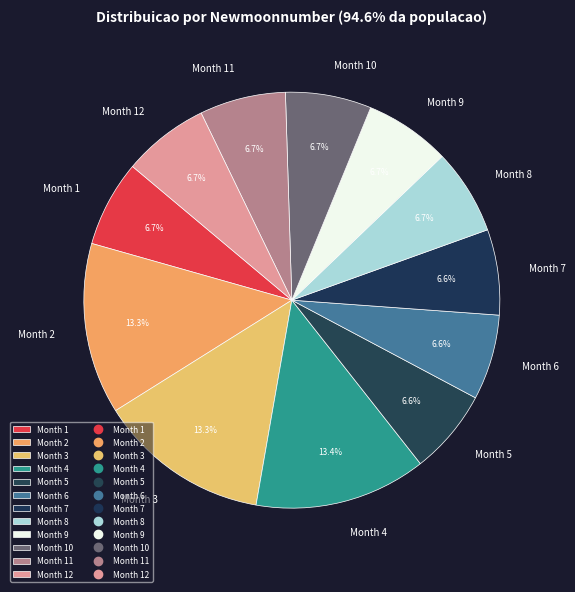

Do Month 3 and Month 4 together represent more than half of the pie?

No